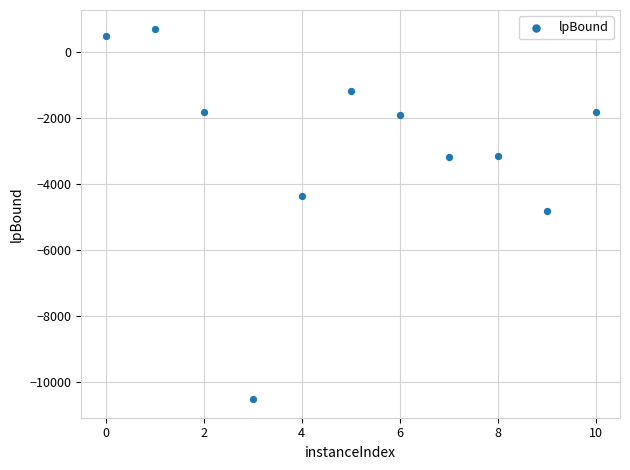

What is the range of X values (max minus min)?

10.0